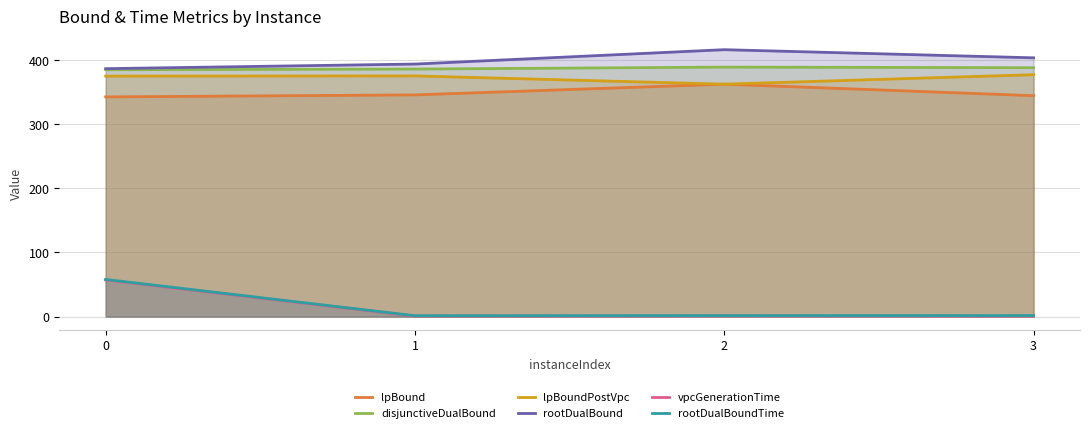

Reading left to right, list all the values displayed in this chart.

lpBound: 342.6	345.7	362.4	344.5
disjunctiveDualBound: 384.9	386.0	389.0	388.1
lpBoundPostVpc: 375.0	375.3	362.4	377.2
rootDualBound: 386.6	393.8	416.2	403.5
vpcGenerationTime: 57.1	0.8	1.0	0.7
rootDualBoundTime: 57.9	1.3	1.5	1.6